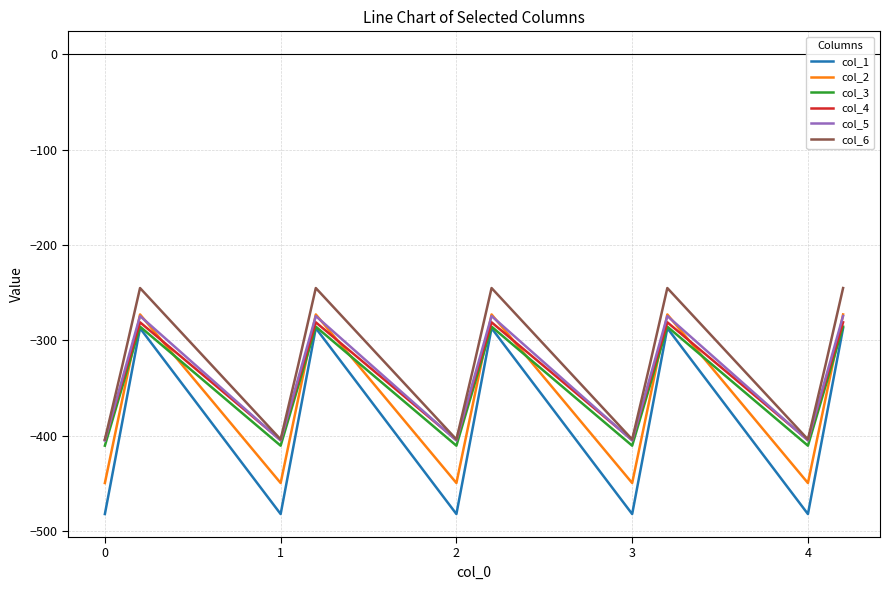

Which series has the largest range (max minus min)?

col_1